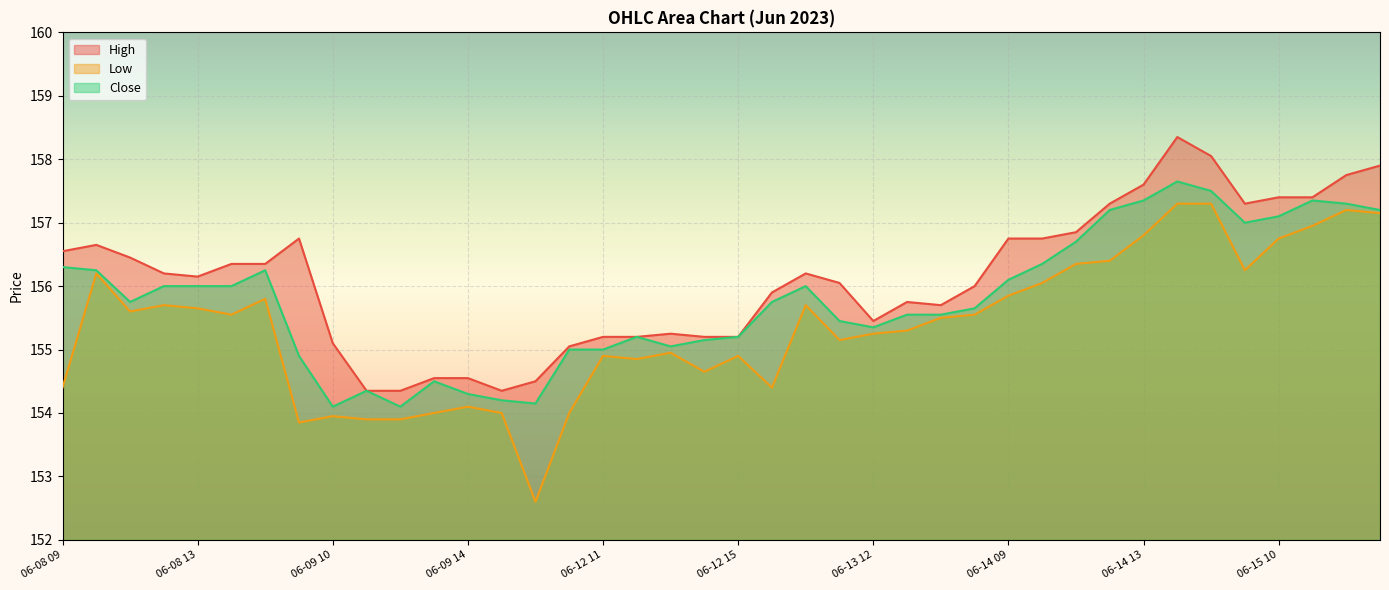

True or false: Low and High cross at least once.

False